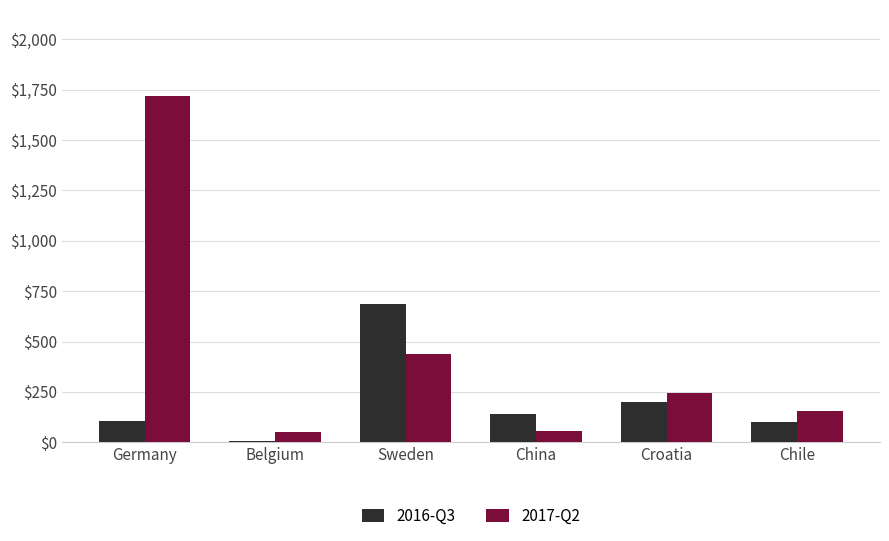

How many data points does each series have?

6